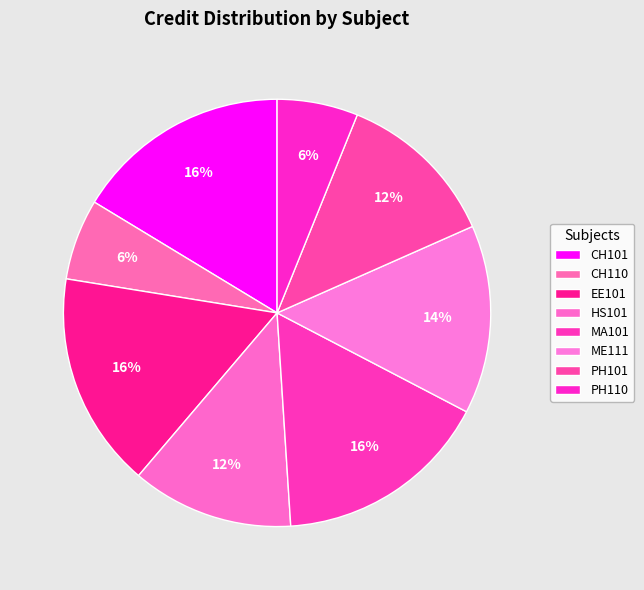

To the nearest percent, what is the difference between the CH110 and PH101 slice percentages?

6%